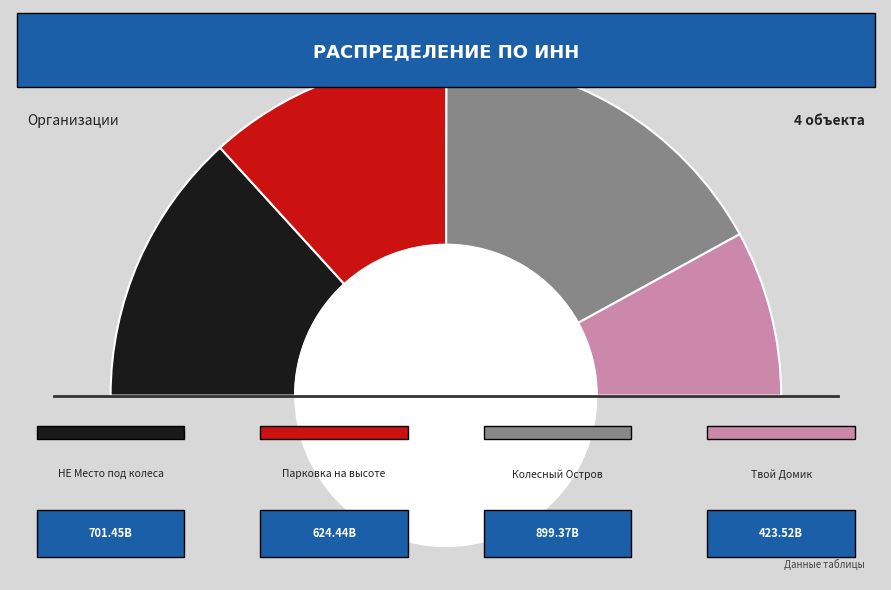

What is the largest slice in the pie chart?

Колесный Остров